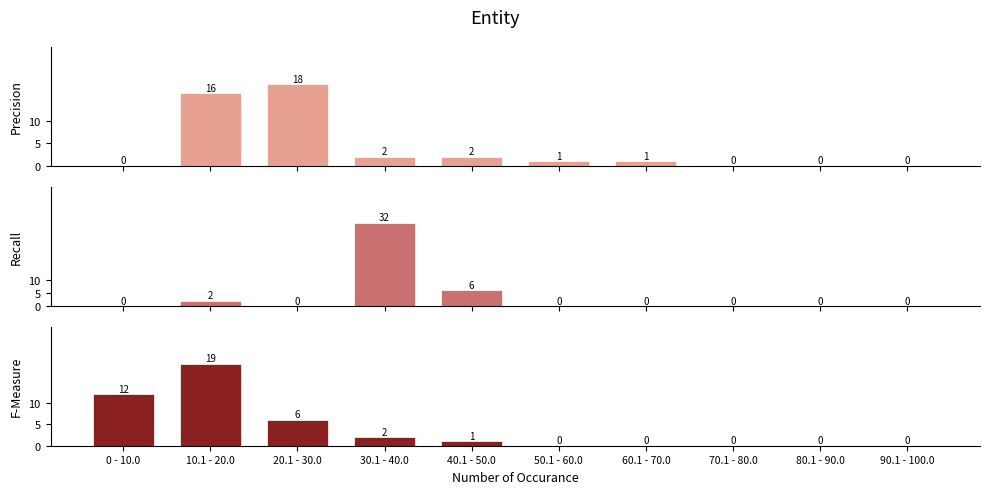

At which label does F-Measure first exceed 1?

0 - 10.0